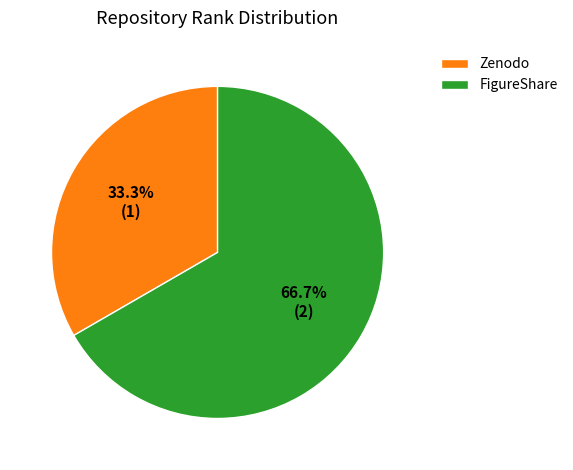

How many segments does this pie chart have?

2